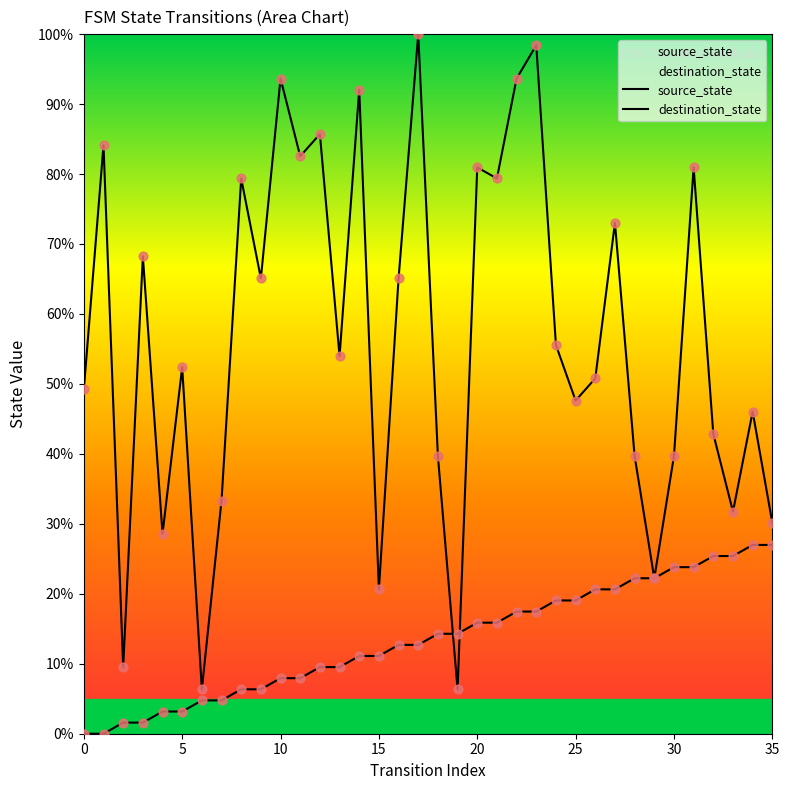

Which series contains the highest Y value?

destination_state